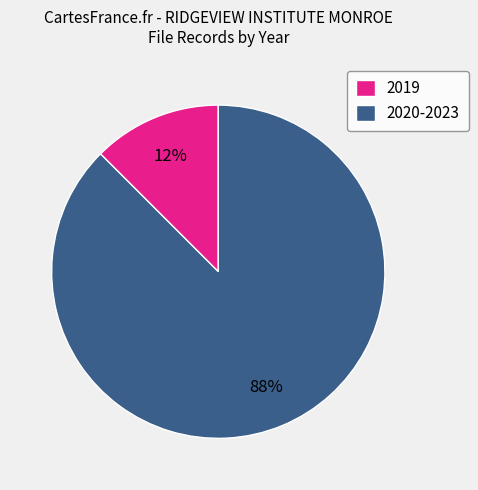

Which has a higher value, 2019 or 2020-2023?

2020-2023